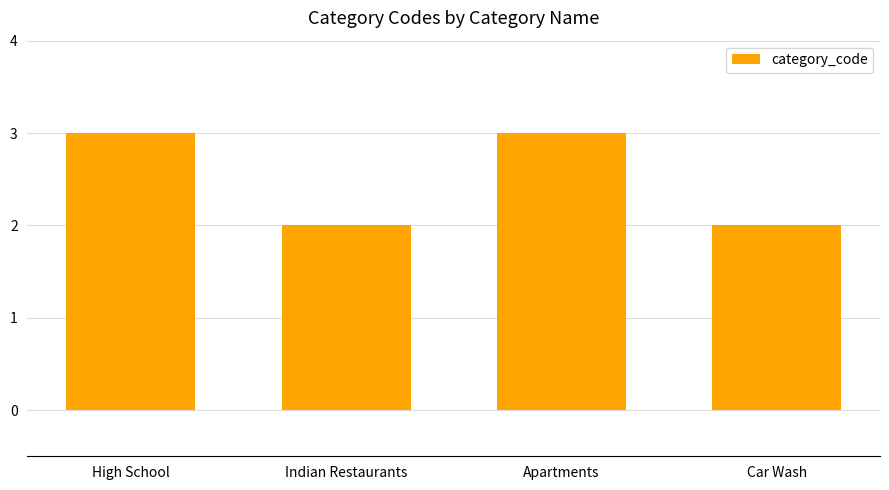

Between High School and Car Wash, which is larger?

High School